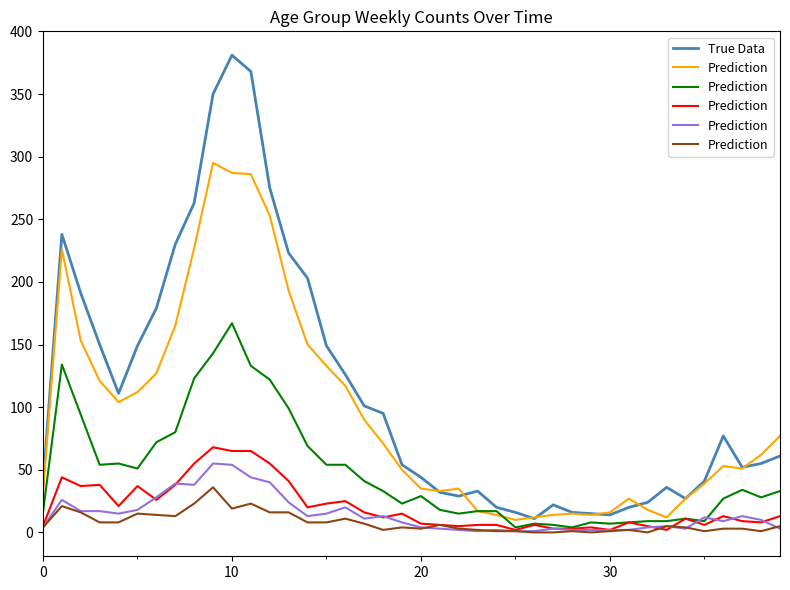

Is the value of Prediction at 16 greater than the value of True Data at 20?

No